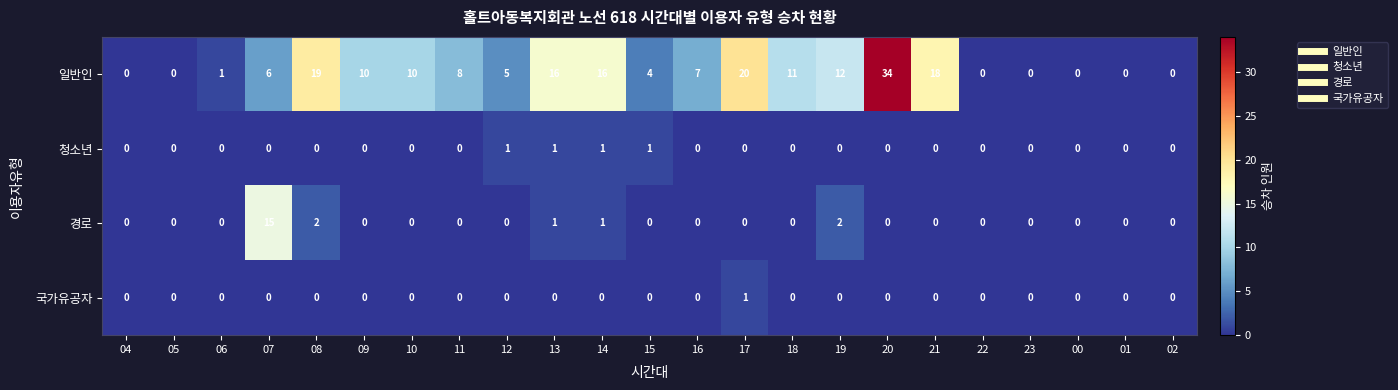

Is it true that 경로 equals 0 at 15?

True